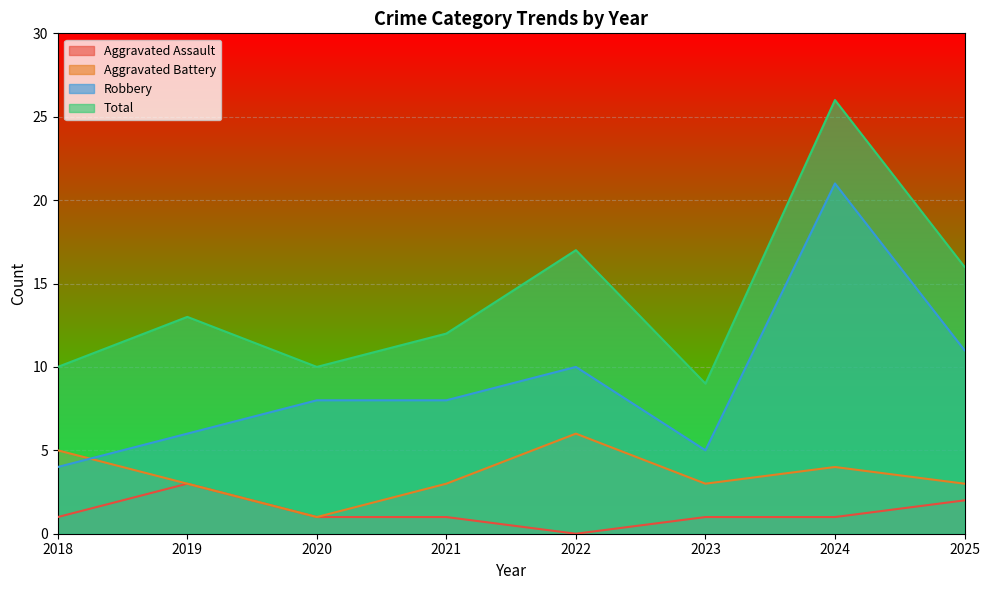

True or false: Aggravated Assault has a value of 1 at 2024.

False